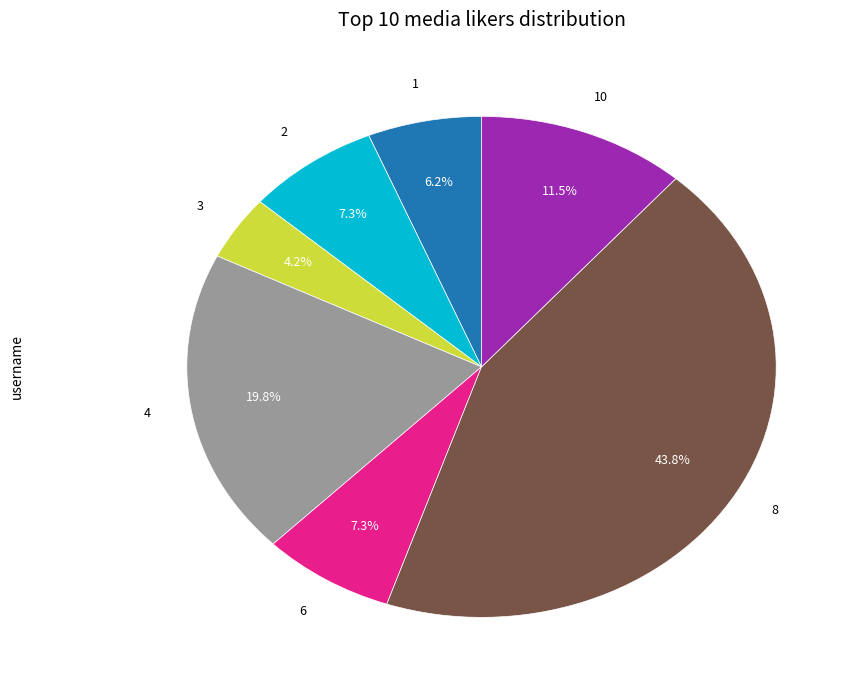

Is there any slice that represents more than half of the pie?

No